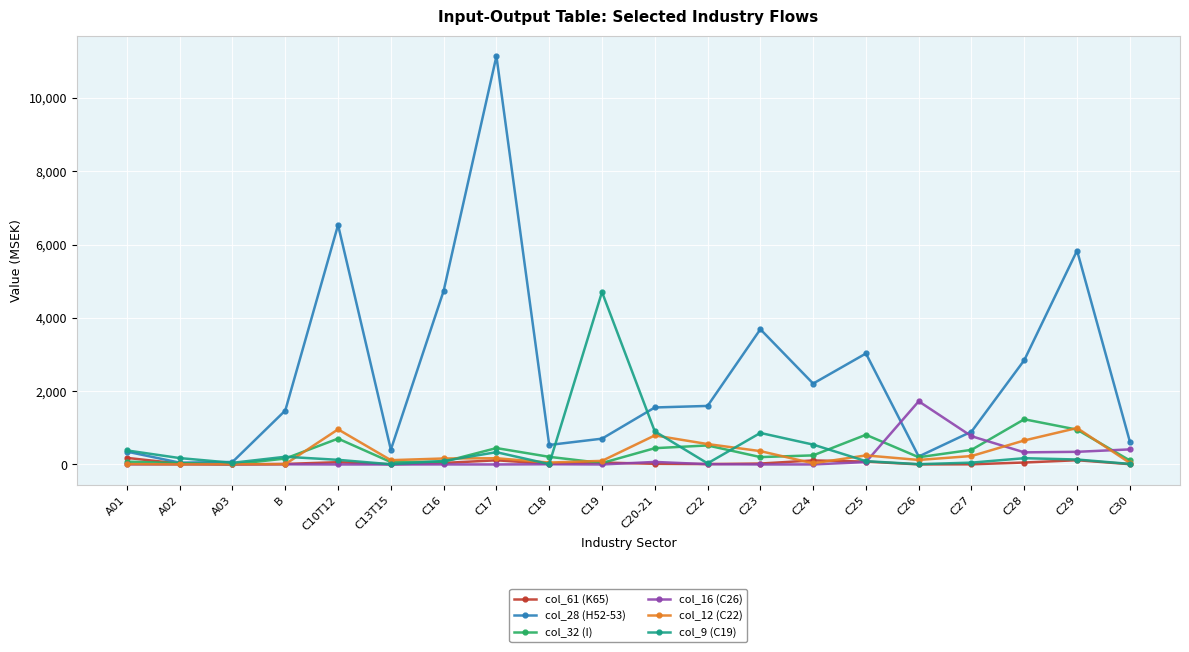

What is the label of the 15th point from the right?

C13T15